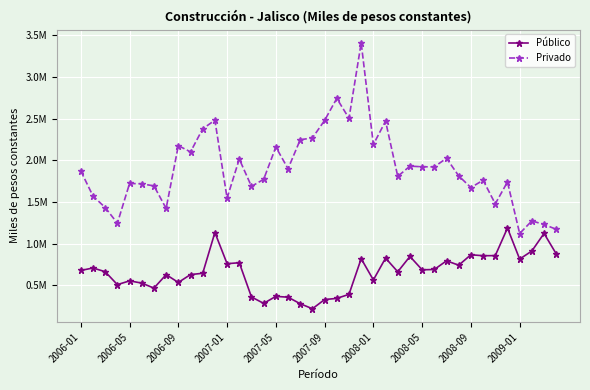

What is the highest value of the Privado series?

3405879.6